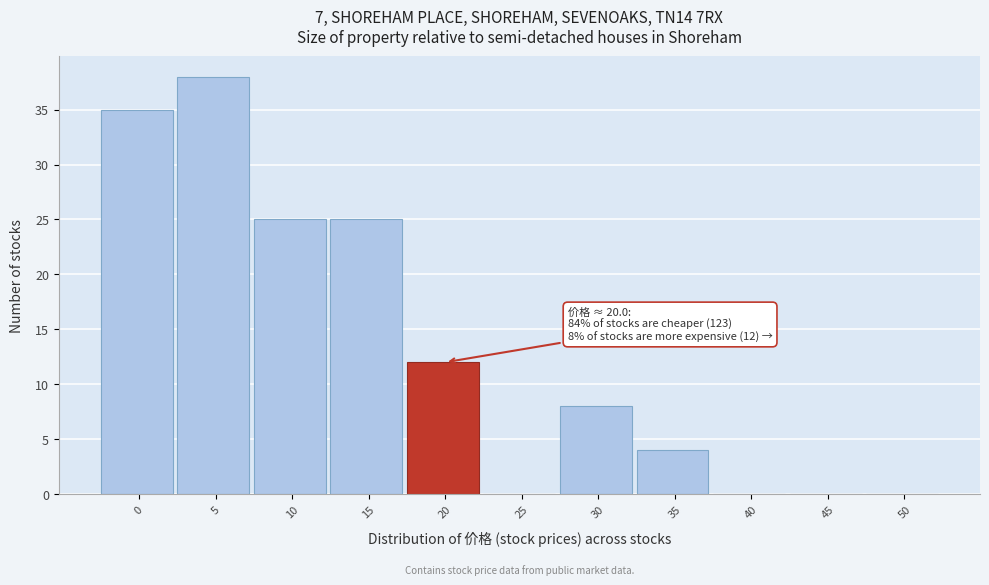

Reading left to right, what are all the values shown in this chart?

0=35	5=38	10=25	15=25	20=12	25=0	30=8	35=4	40=0	45=0	50=0